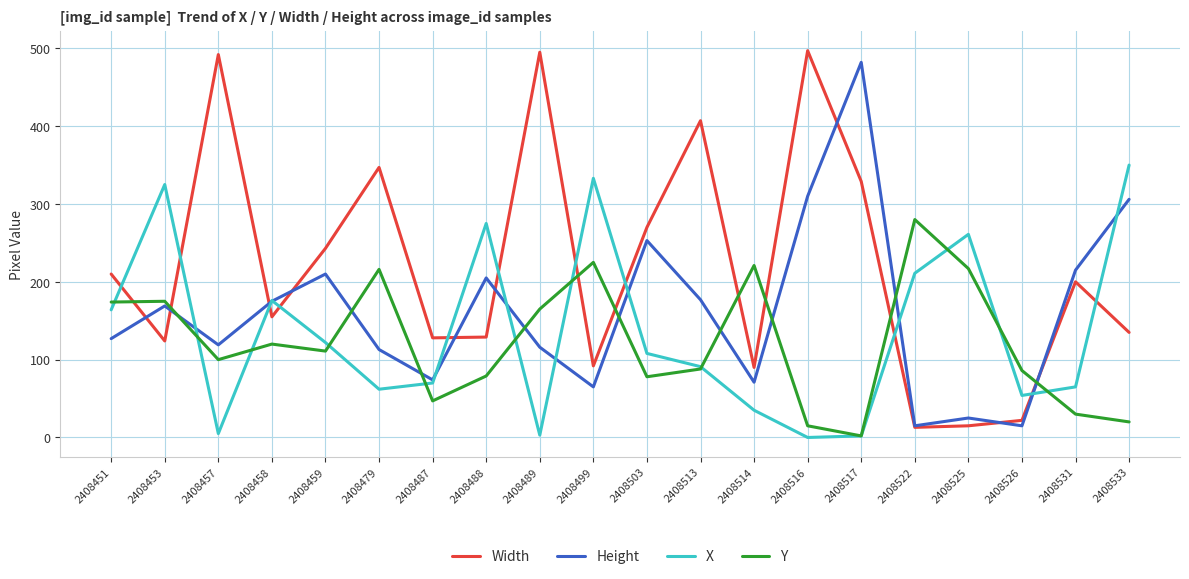

Between 2408514 and 2408522, which series saw the biggest shift?

X